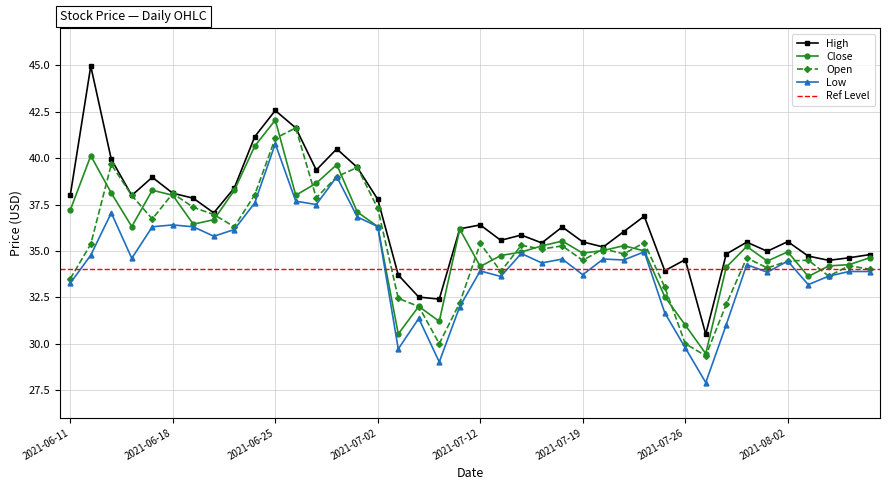

How many lines are shown in the chart?

4